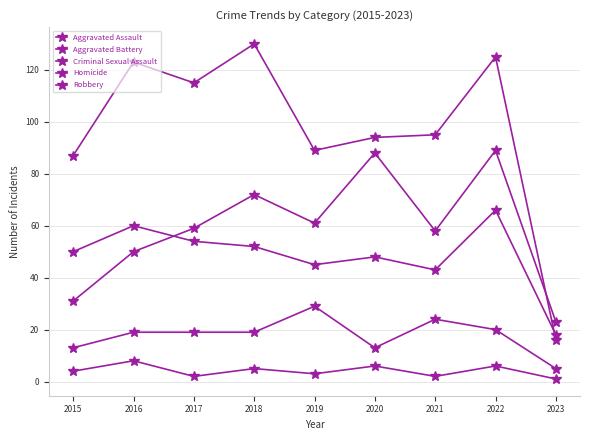

Where does the Criminal Sexual Assault series first go above 19?

2019